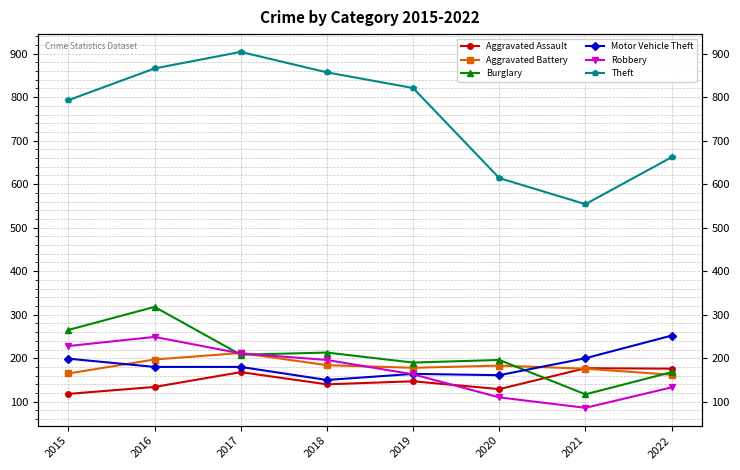

Where do Motor Vehicle Theft and Aggravated Battery first cross each other?

2015 and 2016